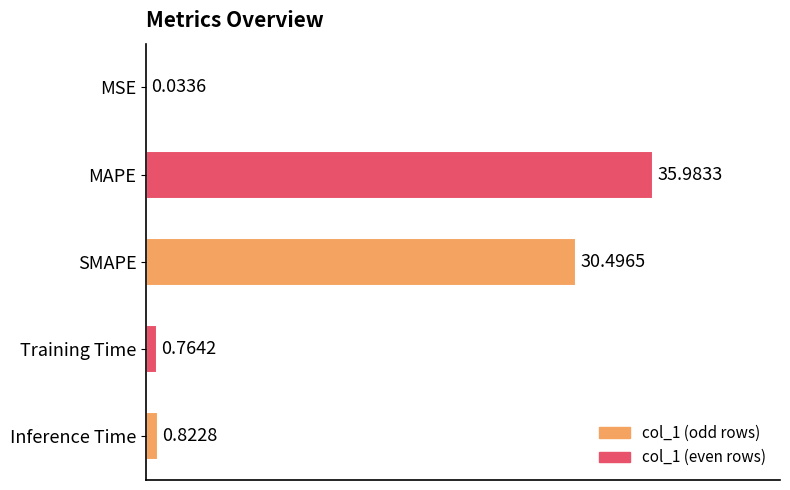

What is the sum of all values?

68.1